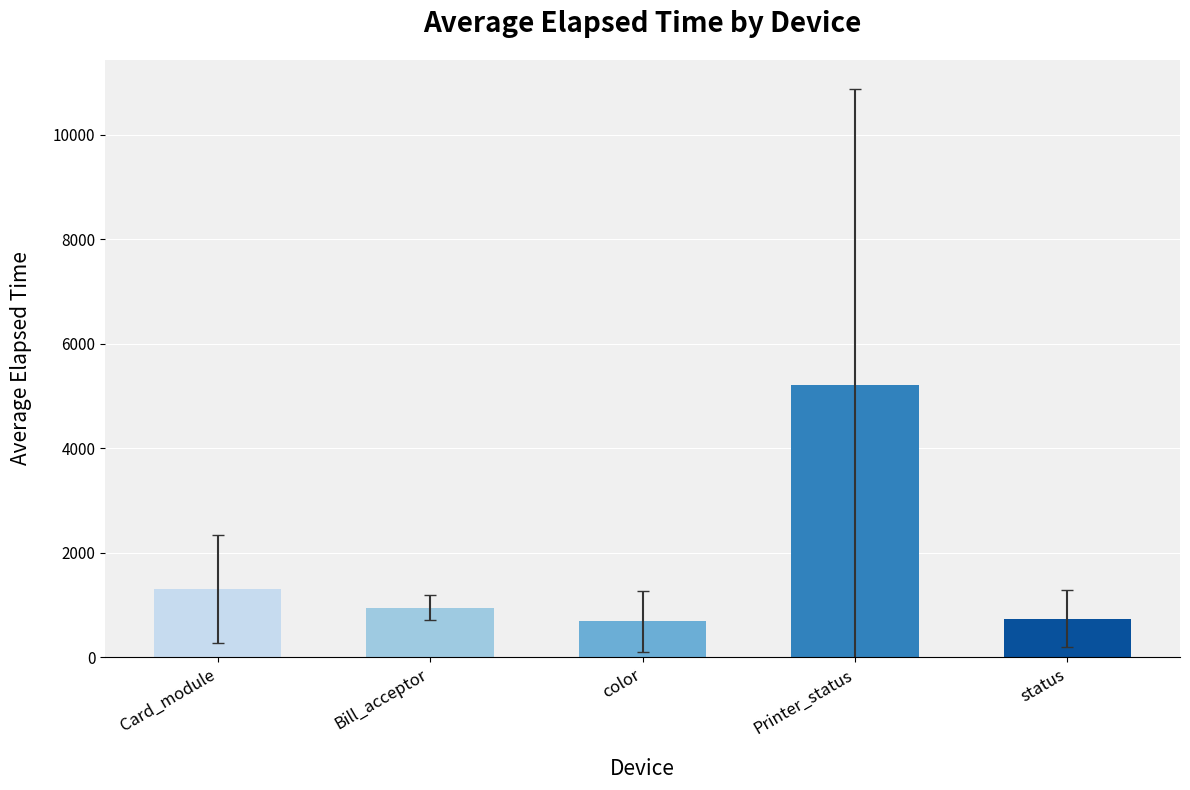

What is the smallest value displayed?

690.5